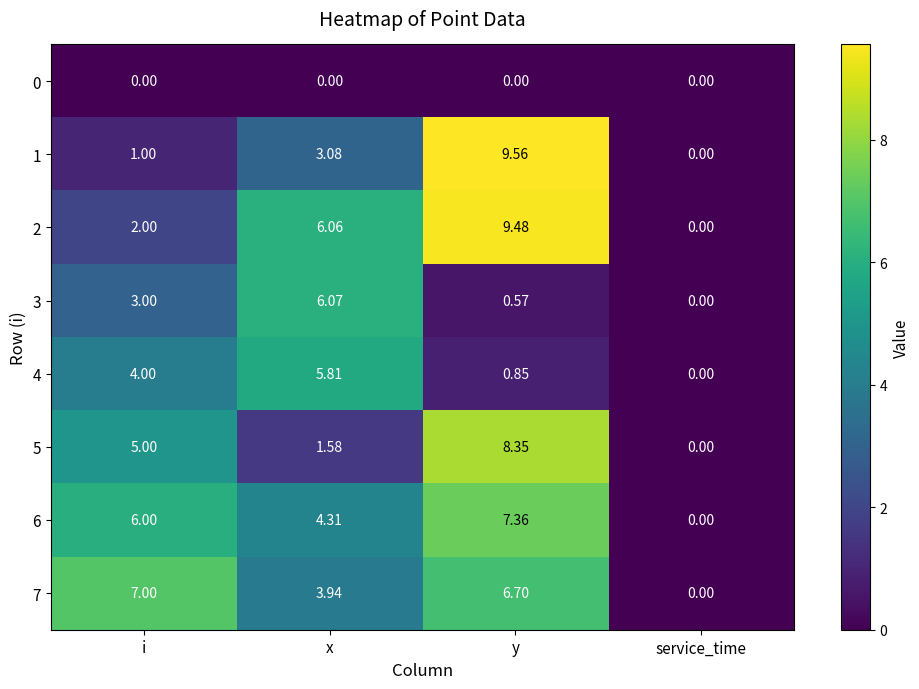

At which category is the sum across all series the highest?

y